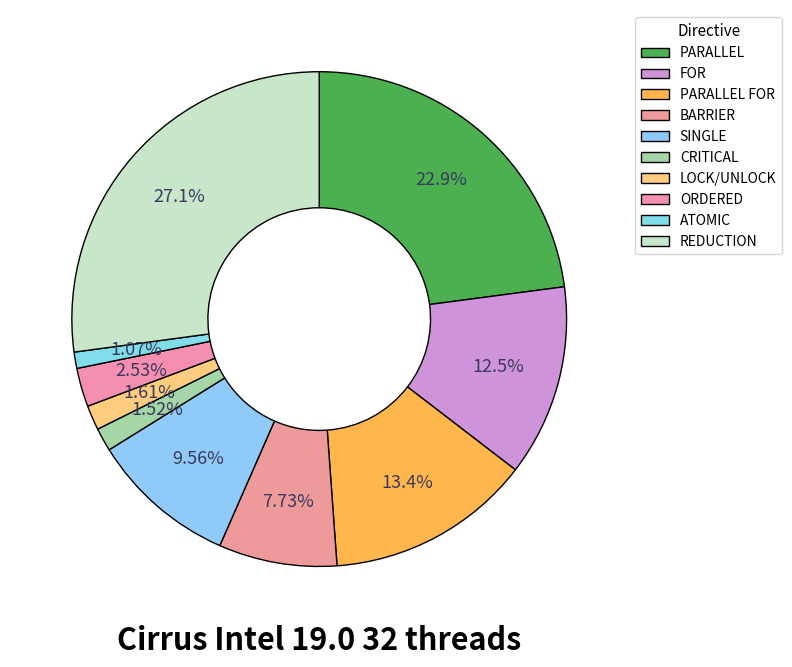

How many segments does this pie chart have?

10